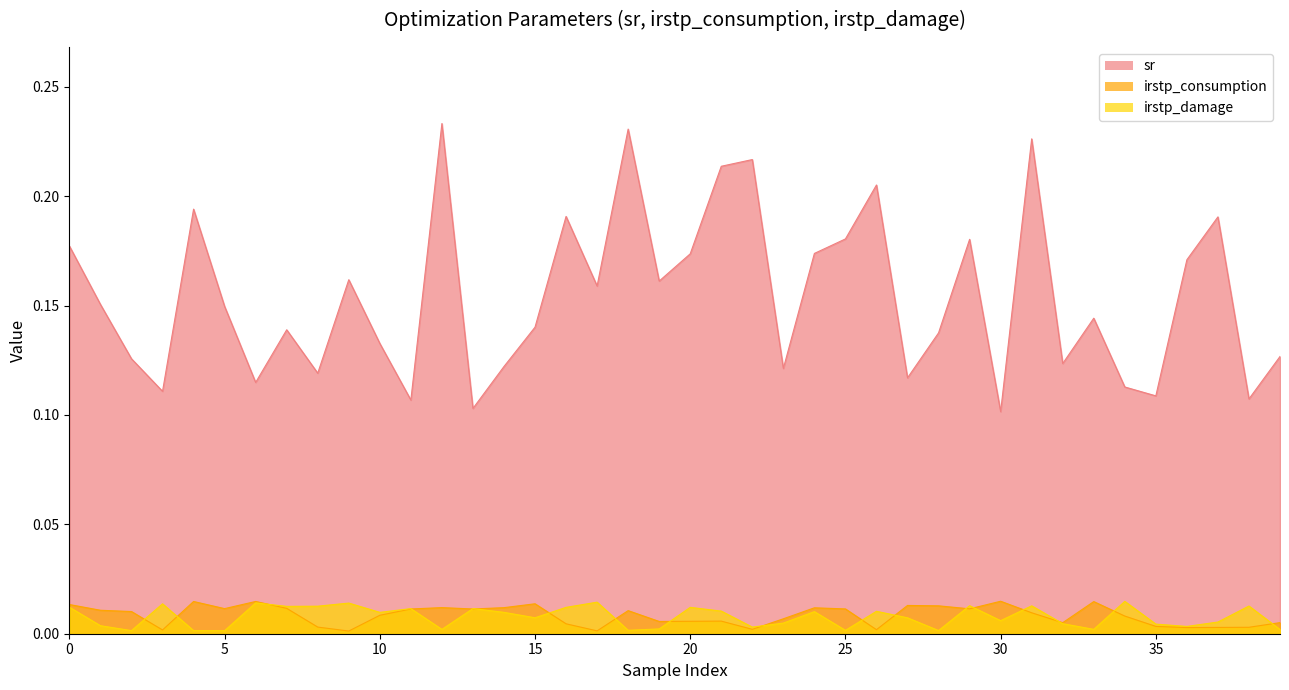

At which label does irstp_damage reach its peak?

34